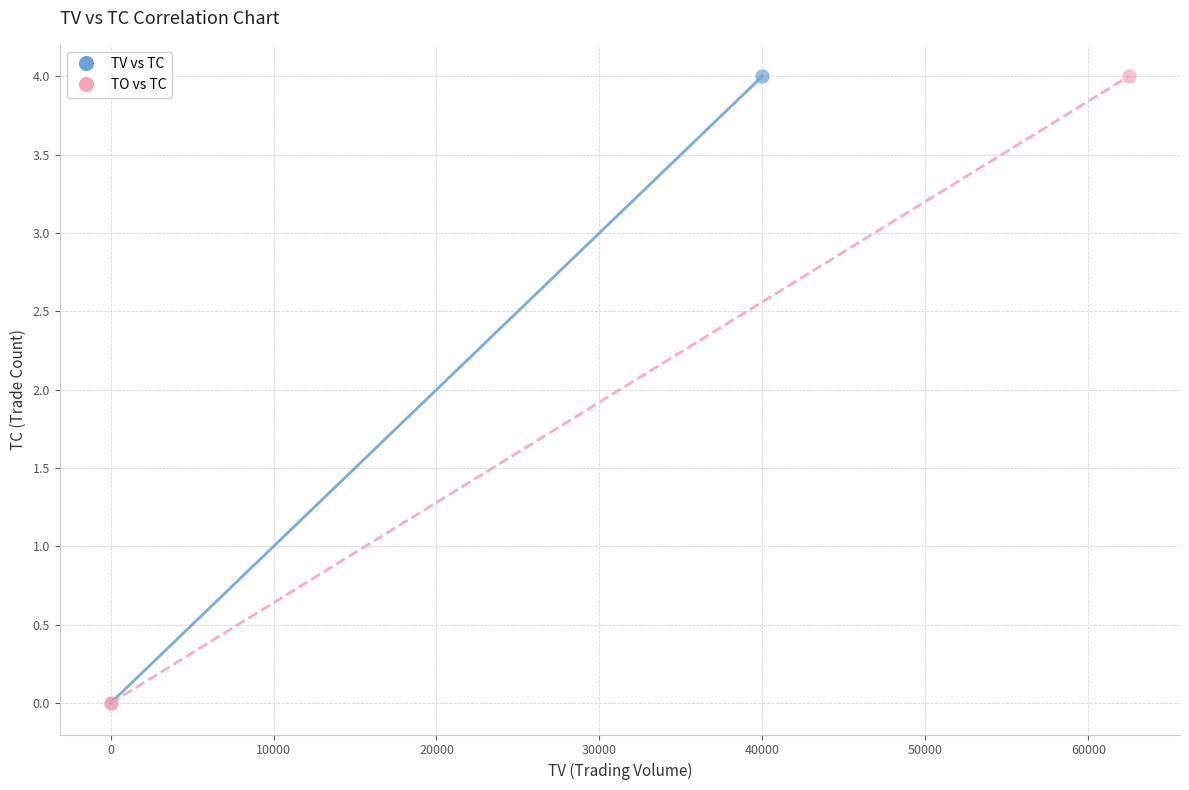

What are all the series names shown in the legend?

TV vs TC, TO vs TC